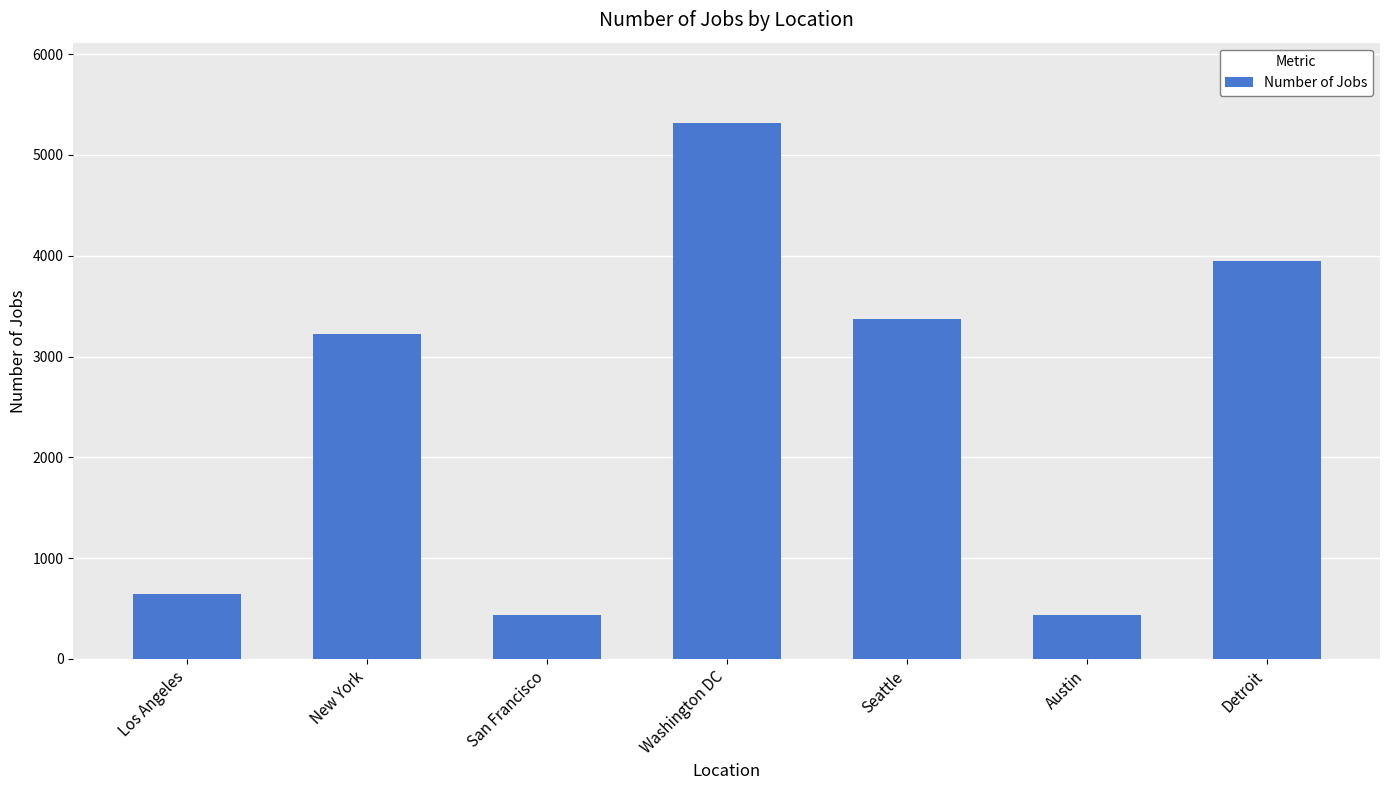

What is the label of the 3rd bar from the left?

San Francisco